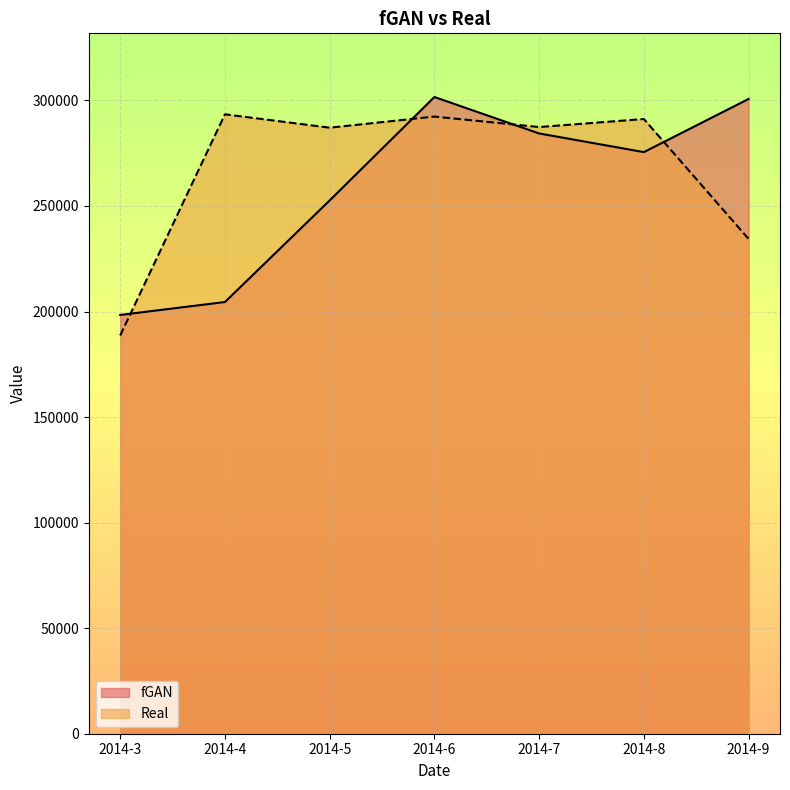

Which series has the widest spread of values?

Real